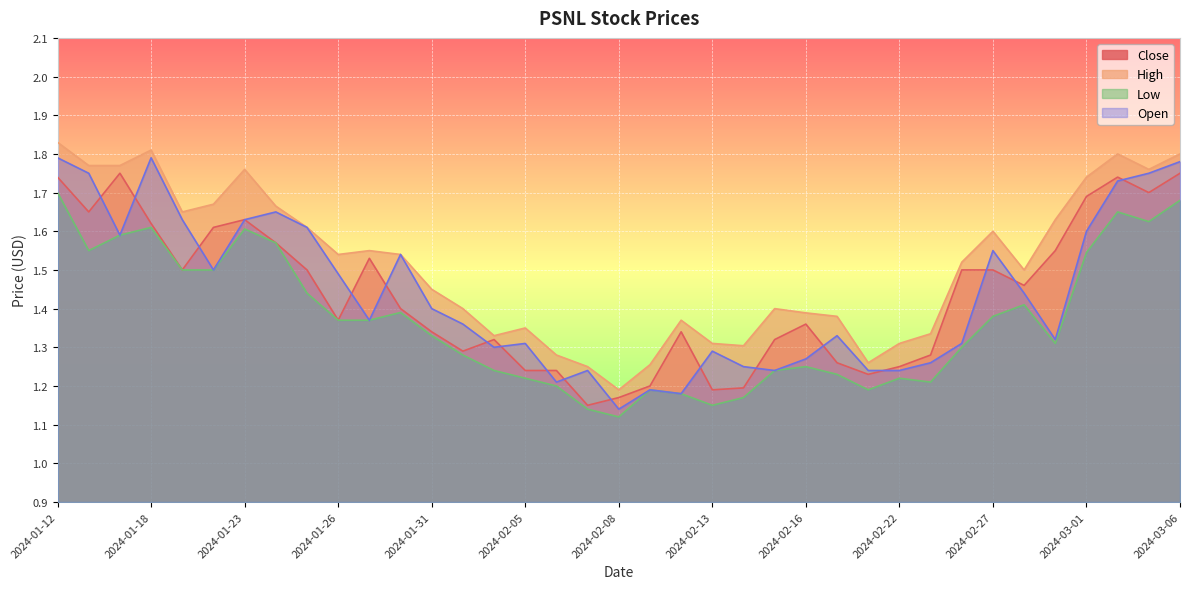

Does the chart display data point markers on the line(s)?

No